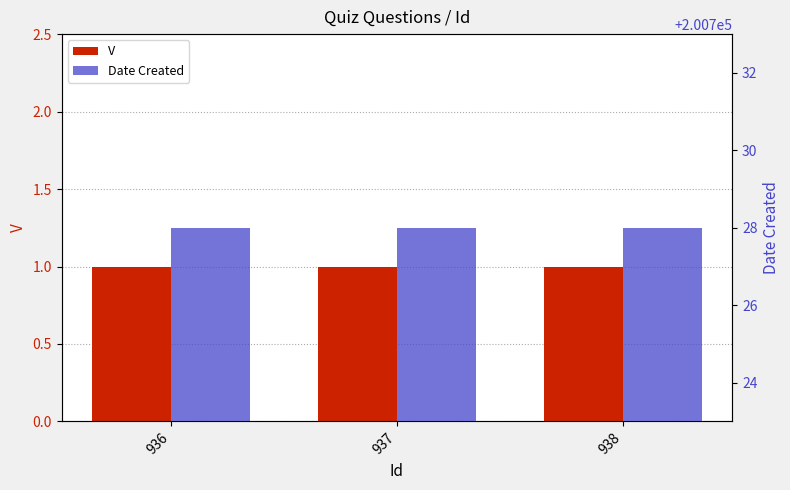

What is the sum of all Date Created values?

602184